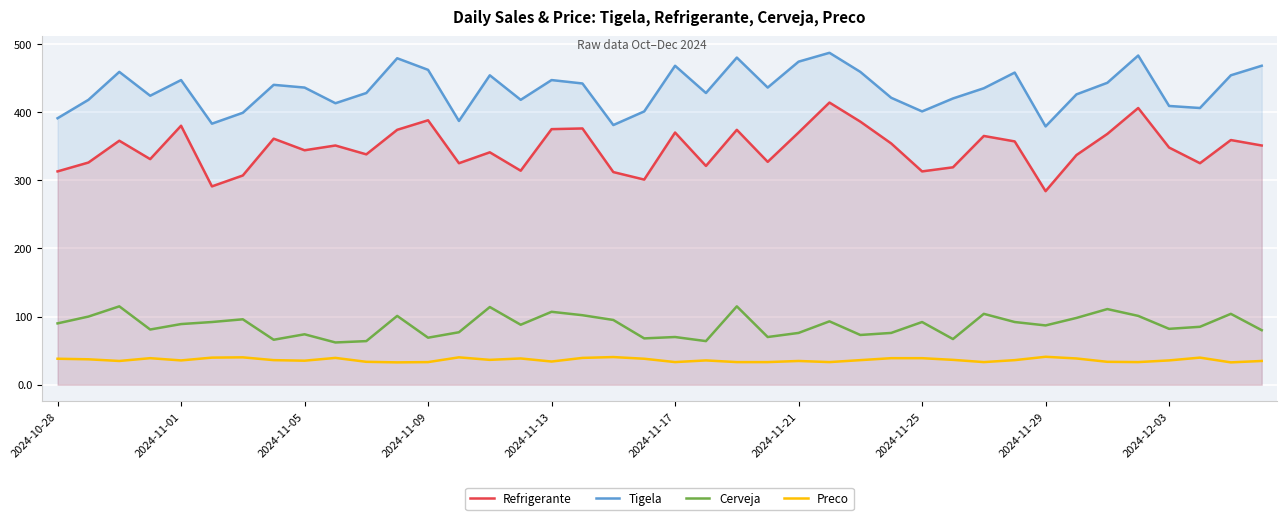

What is the maximum value for Preco?

41.0